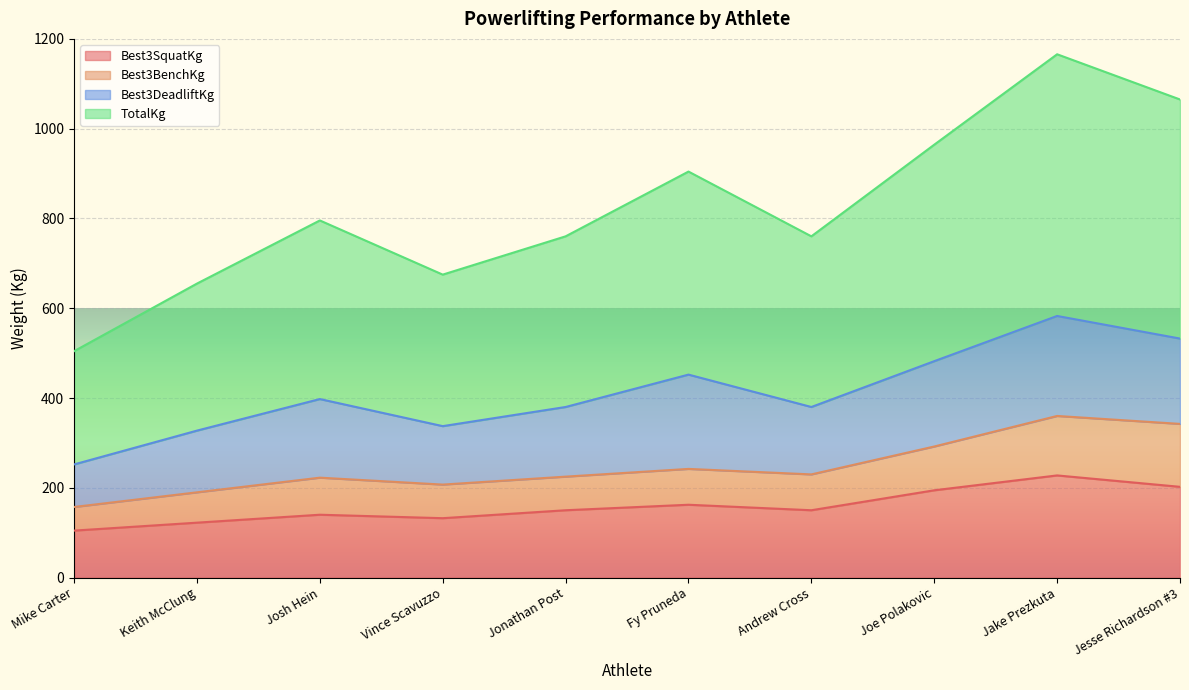

What is the maximum value for Best3SquatKg?

227.7